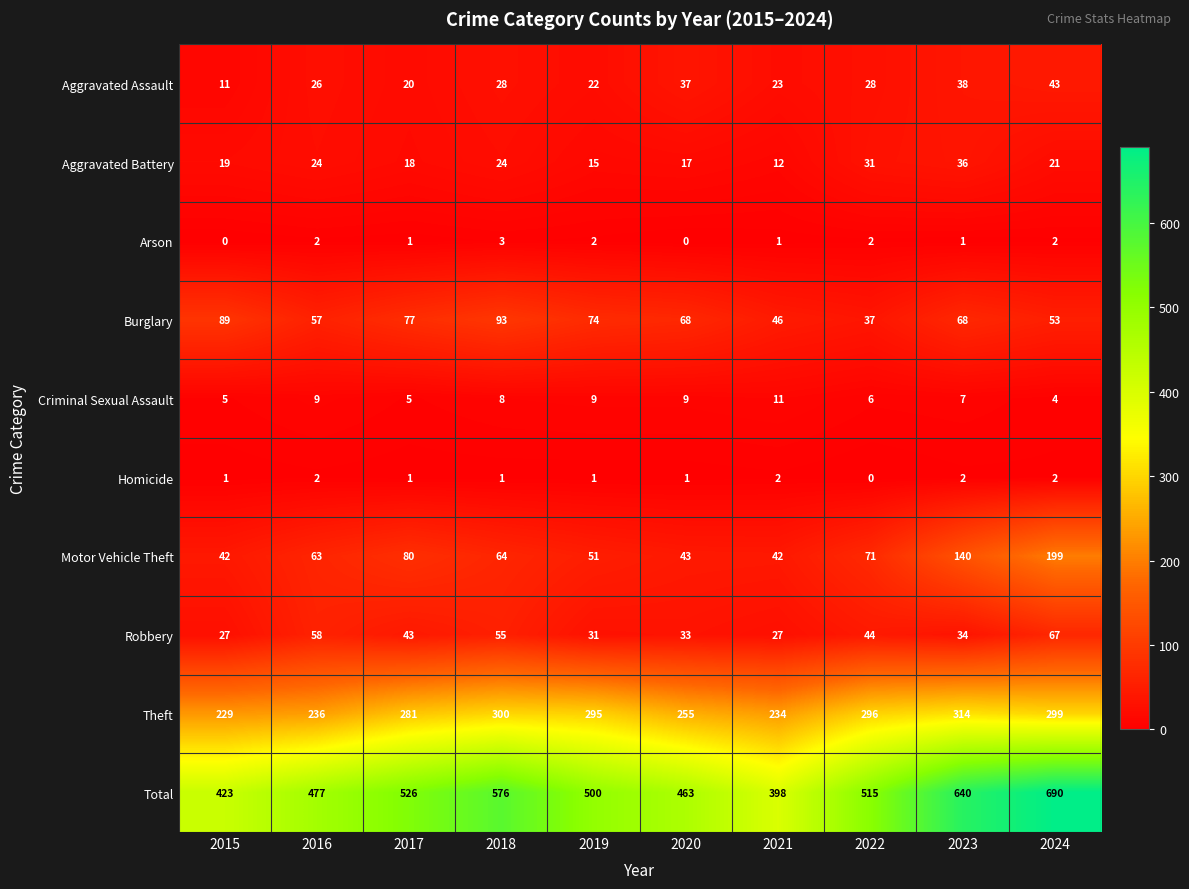

What is the total value across all series at 2017?

1052